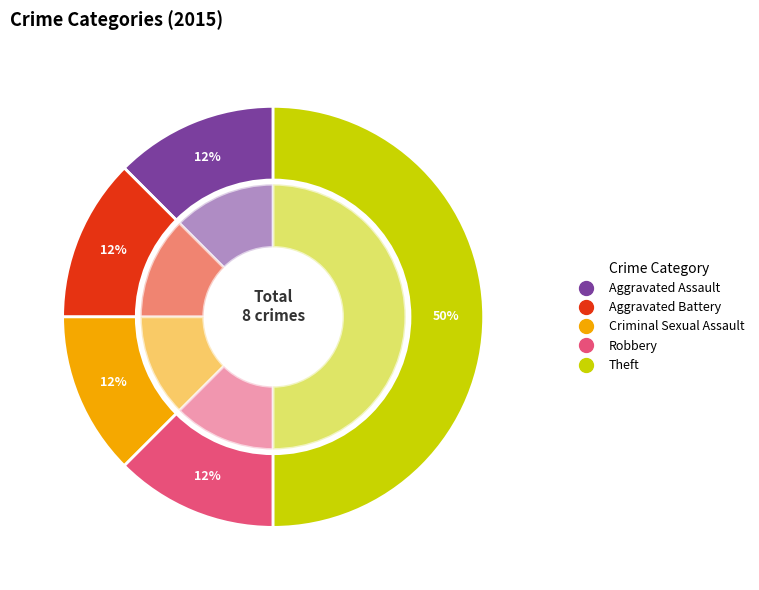

Which slice is the largest?

Theft